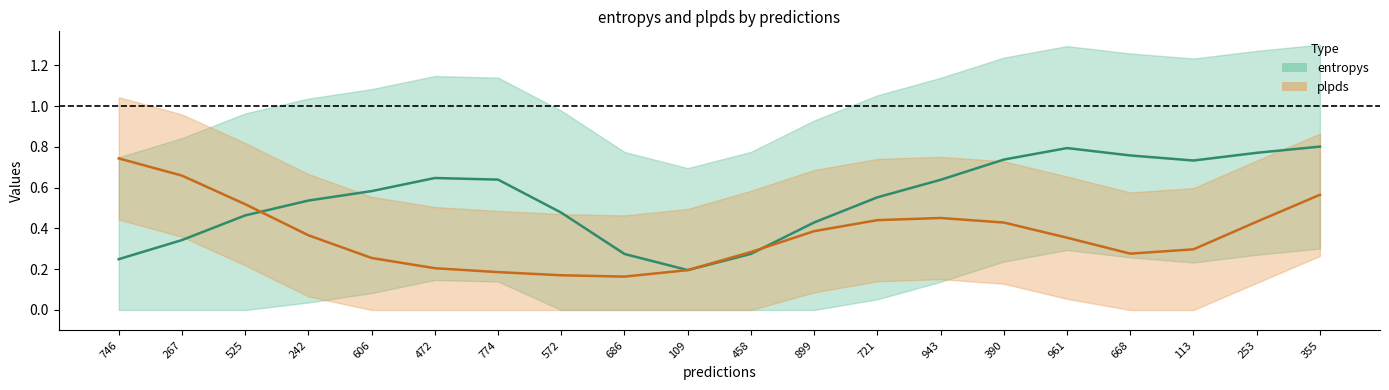

What is the lowest value of the plpds series?

0.2